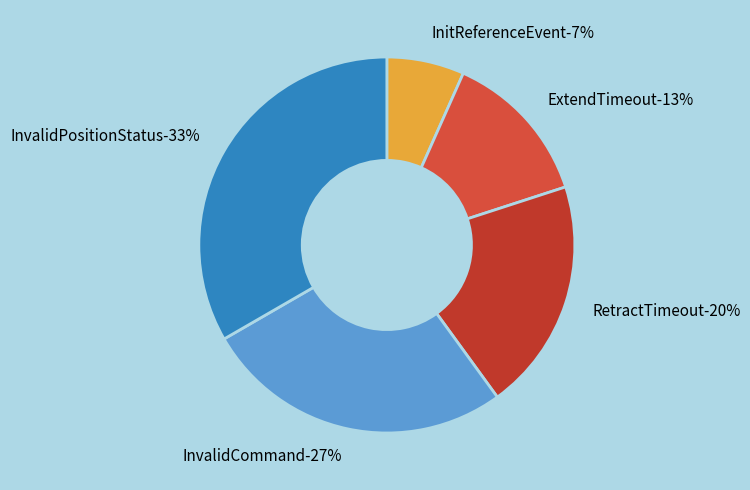

What is the ratio of the value at RetractTimeout to the value at InvalidPositionStatus?

0.6